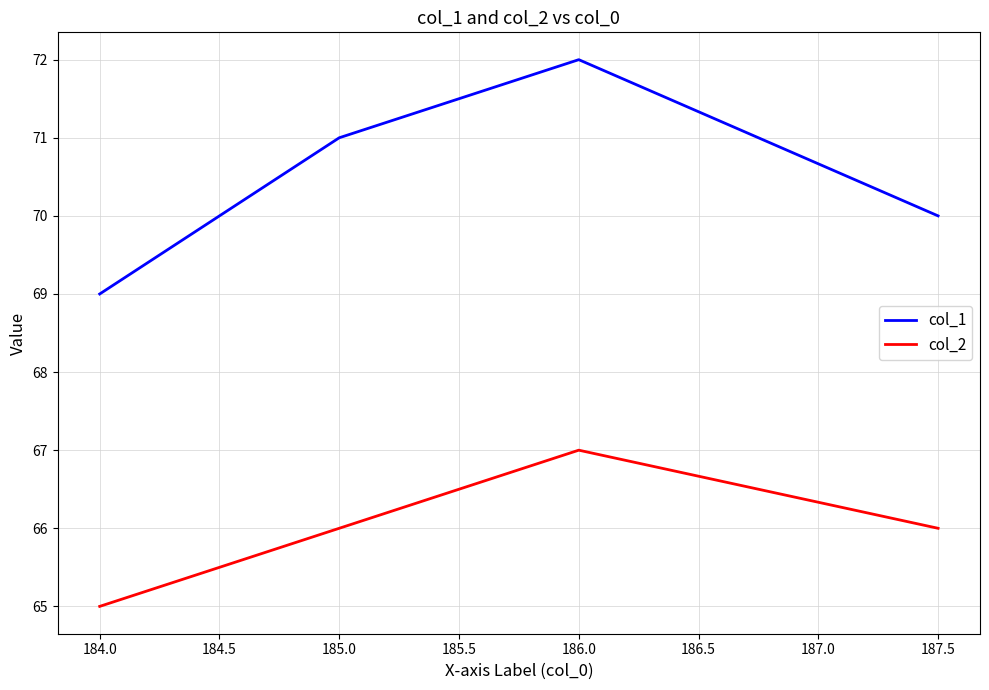

Count the col_1 values in the range 70 to 72.

3